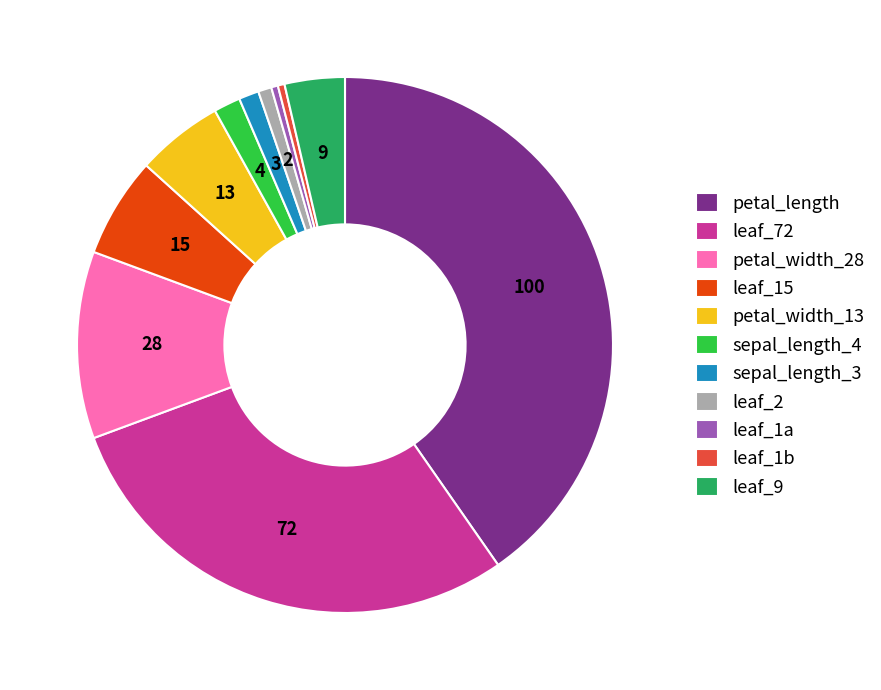

Is petal_width_13 the majority of the pie?

No